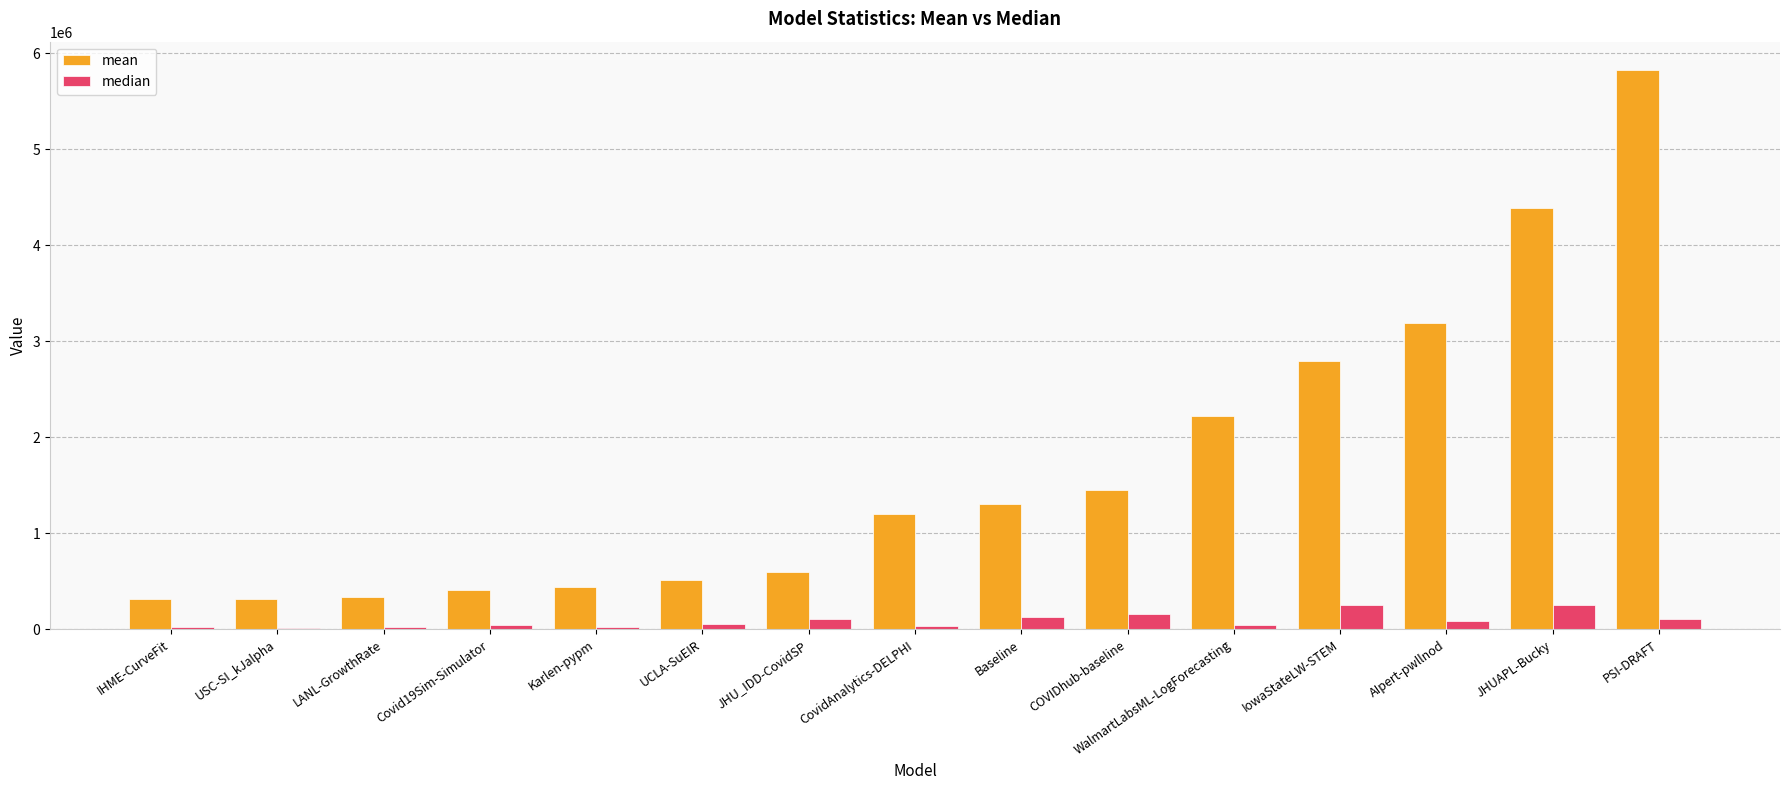

What is the sum of the mean values at COVIDhub-baseline and Karlen-pypm?

1891249.8